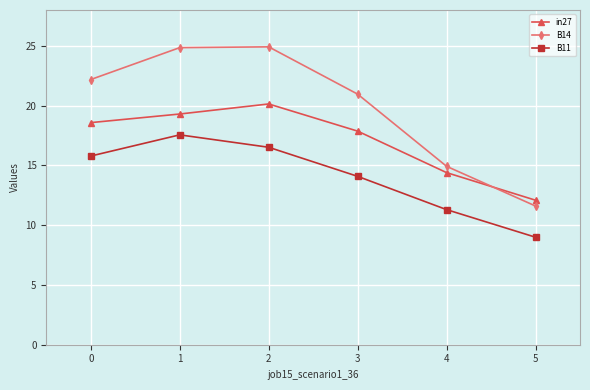

Which series changed the most between 1 and 3?

B14